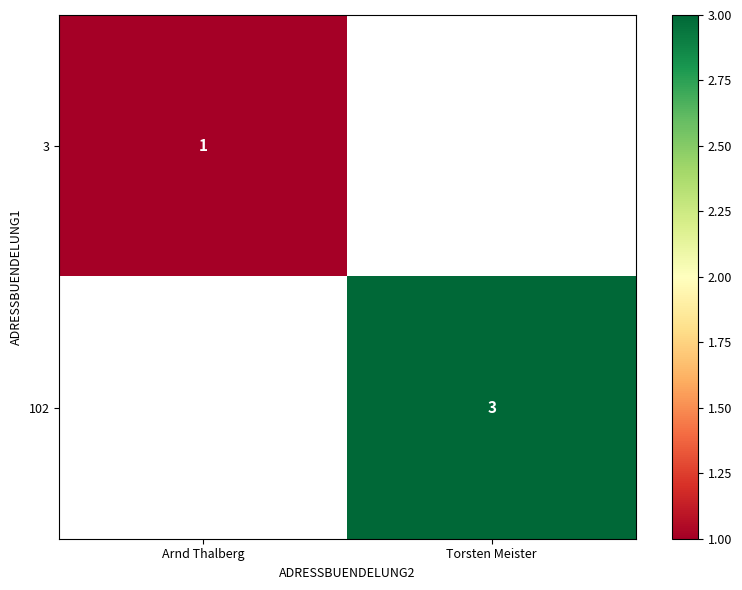

Count the number of data series in this chart.

2